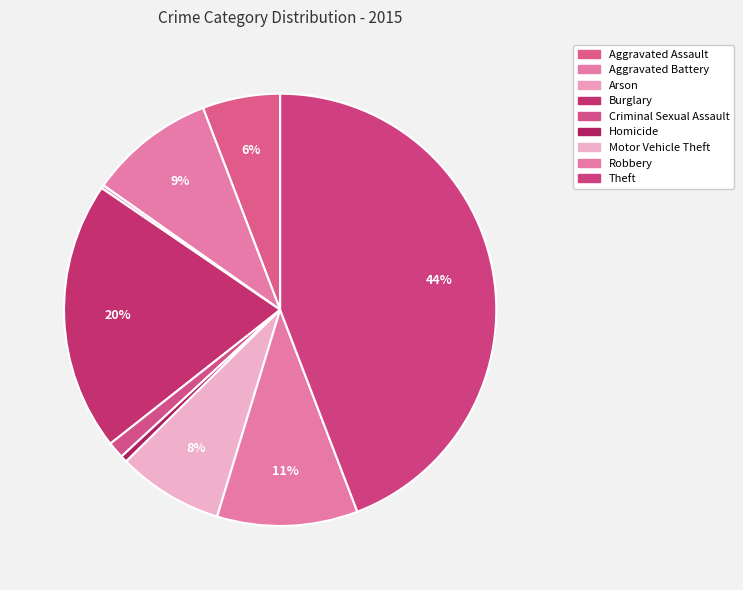

How many slices are in this pie chart?

9